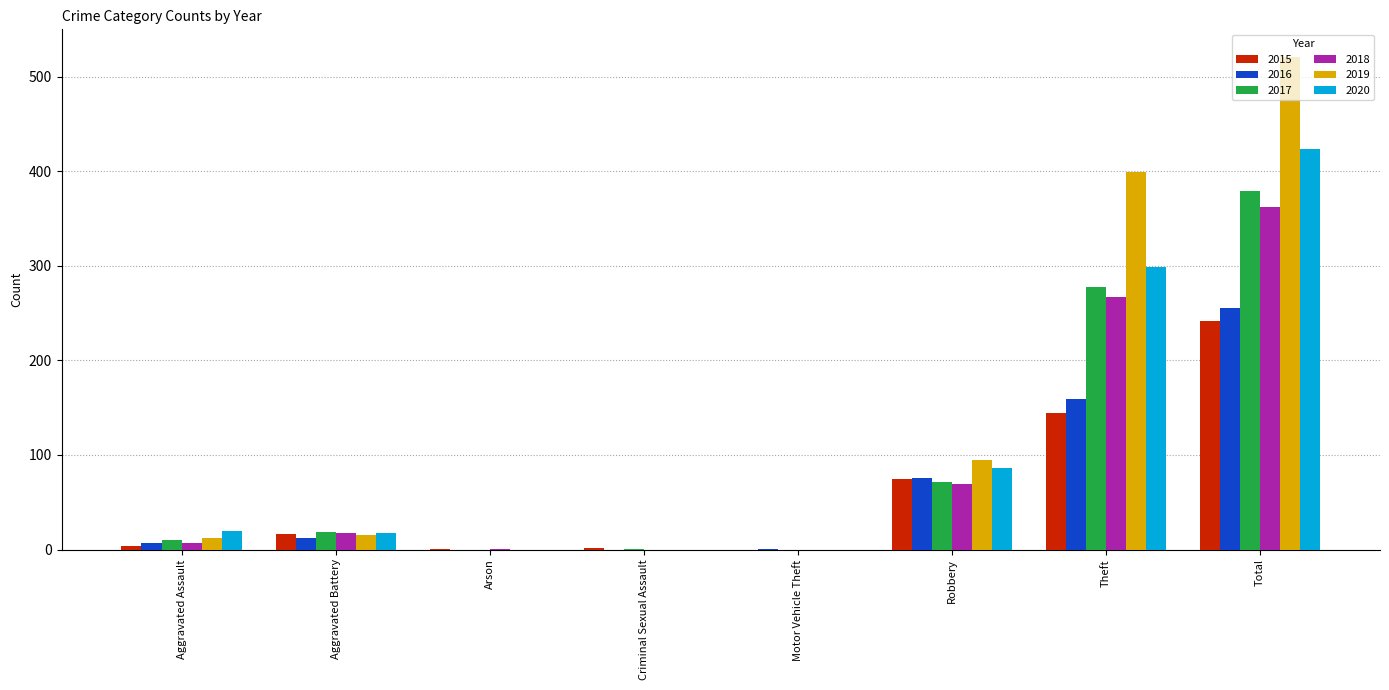

True or false: 2015 has a value of -76 at Motor Vehicle Theft.

False